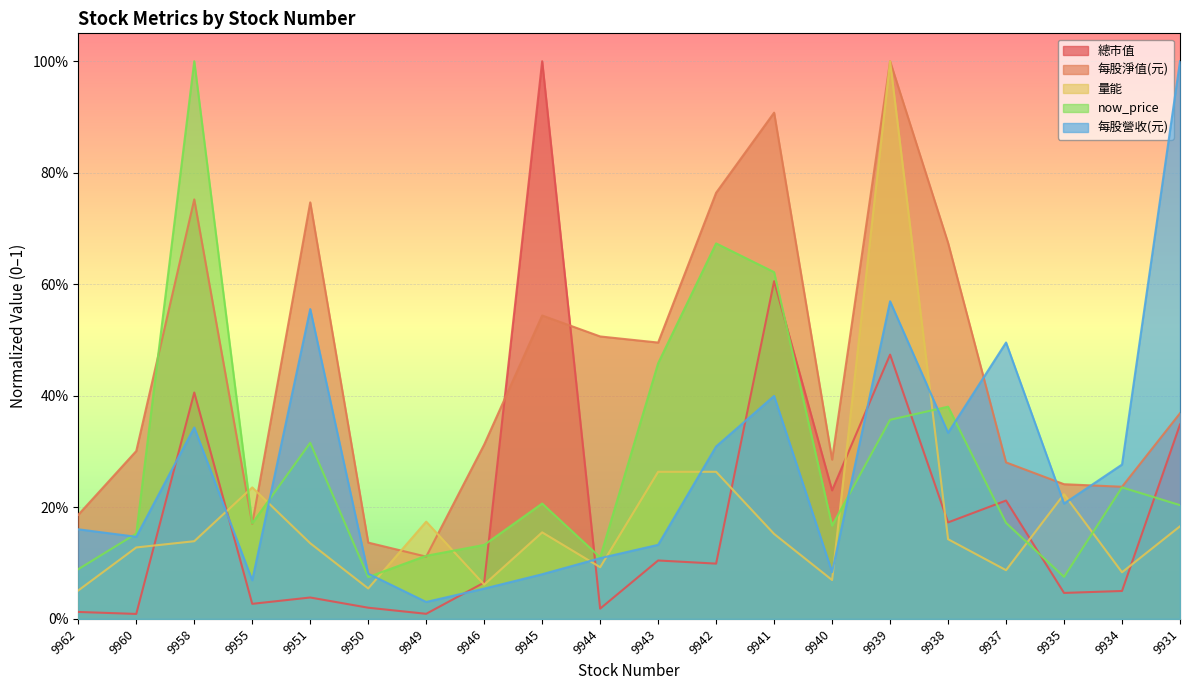

What is the difference between the maximum and second lowest values in the 量能 series?

0.9